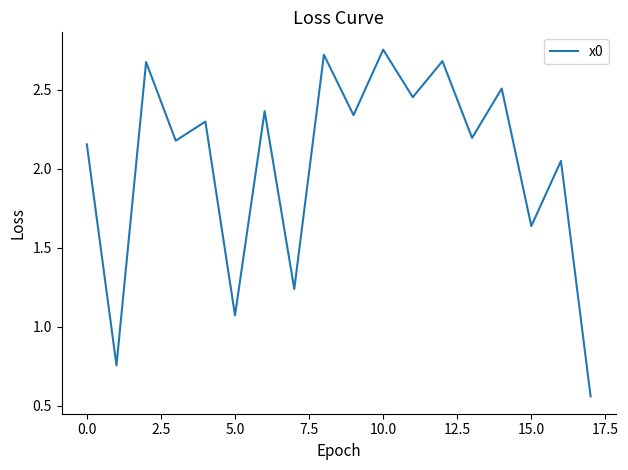

At which label is the value closest to 1?

5.0